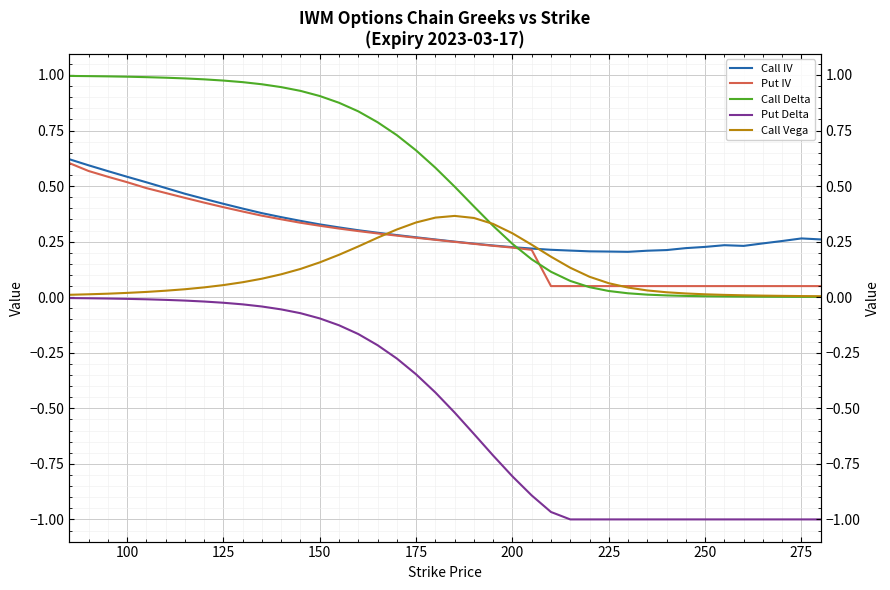

How many times do Call Delta and Call IV cross each other?

1